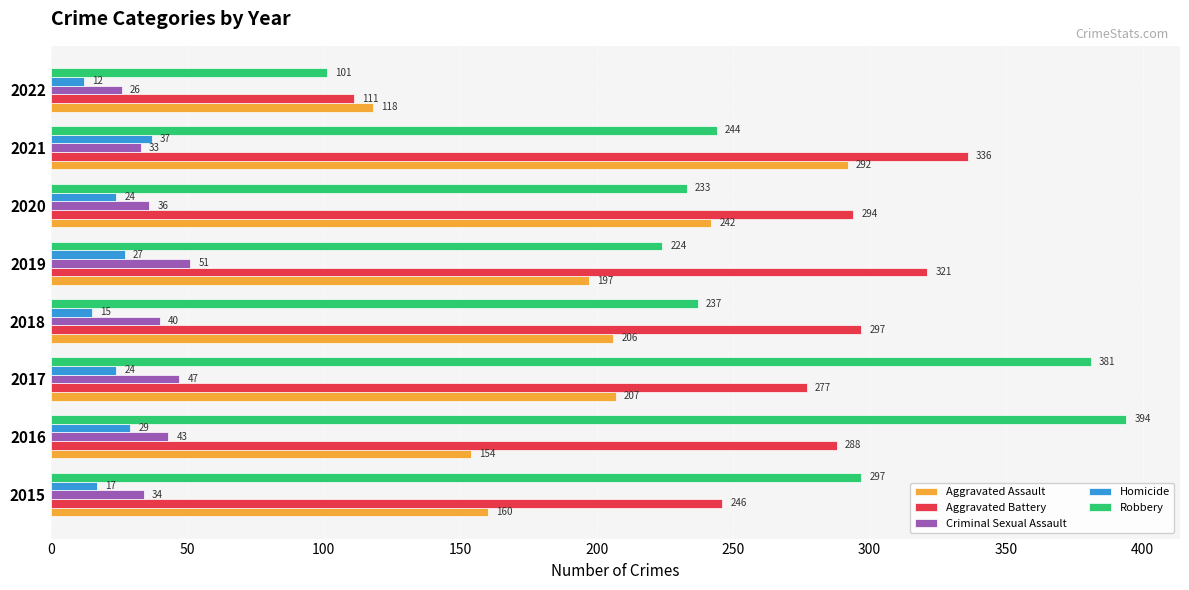

Rank the categories by Aggravated Assault value from highest to lowest.

2021, 2020, 2017, 2018, 2019, 2015, 2016, 2022